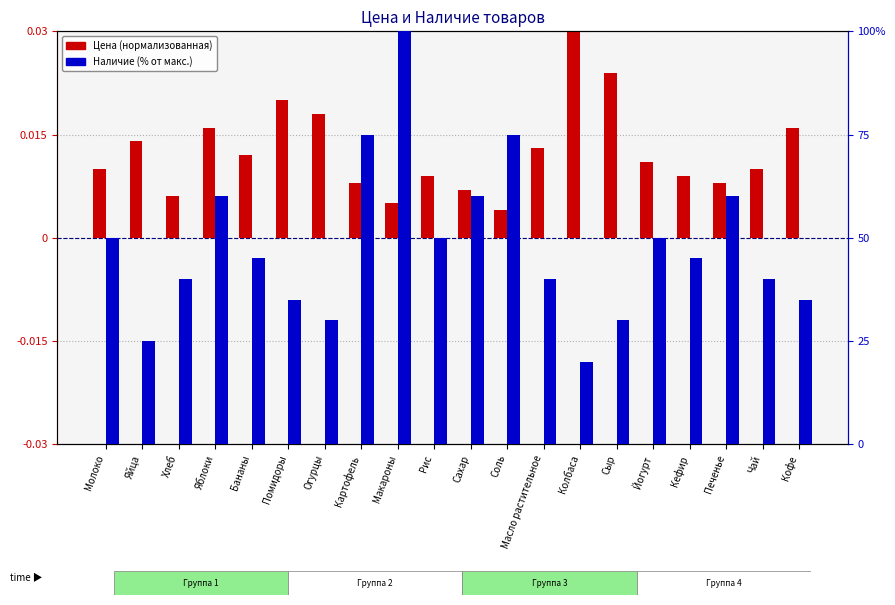

List the labels in order of Цена (нормализованная) value, largest first.

Колбаса, Сыр, Помидоры, Огурцы, Яблоки, Кофе, Яйца, Масло растительное, Бананы, Йогурт, Молоко, Чай, Рис, Кефир, Картофель, Печенье, Сахар, Хлеб, Макароны, Соль